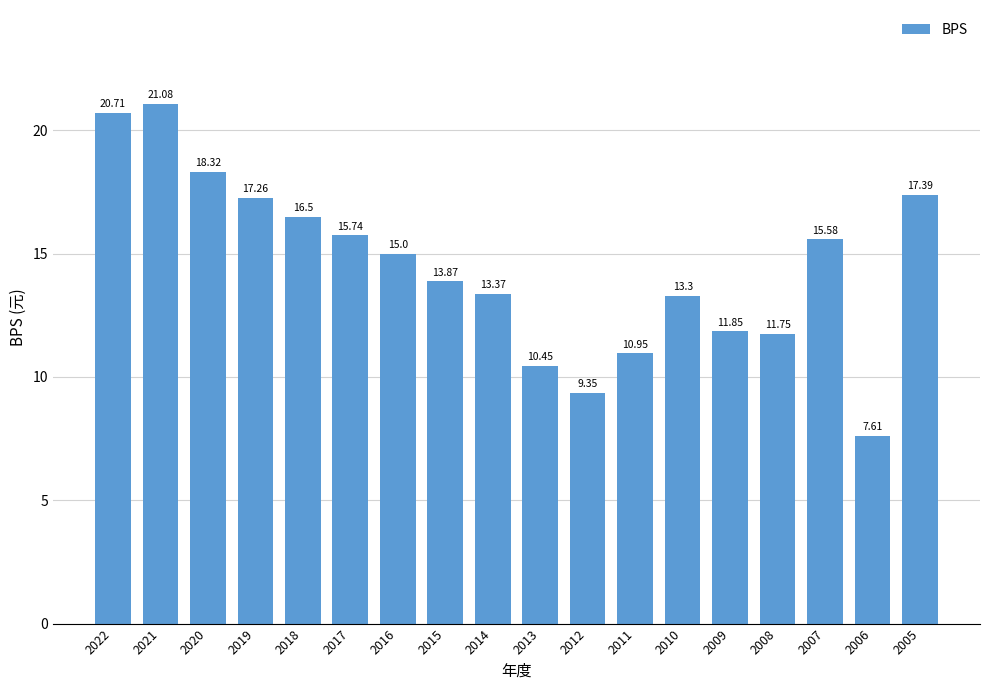

Where is the data nearest to the value 14?

2015